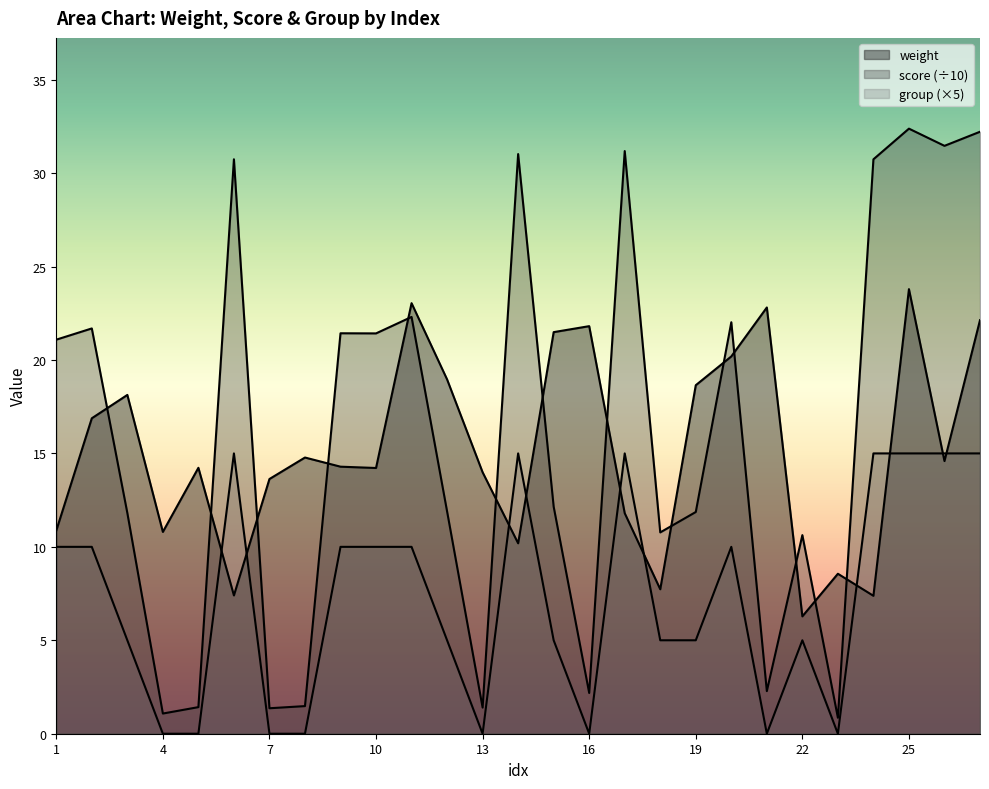

Which label corresponds to the largest value in the chart?

25